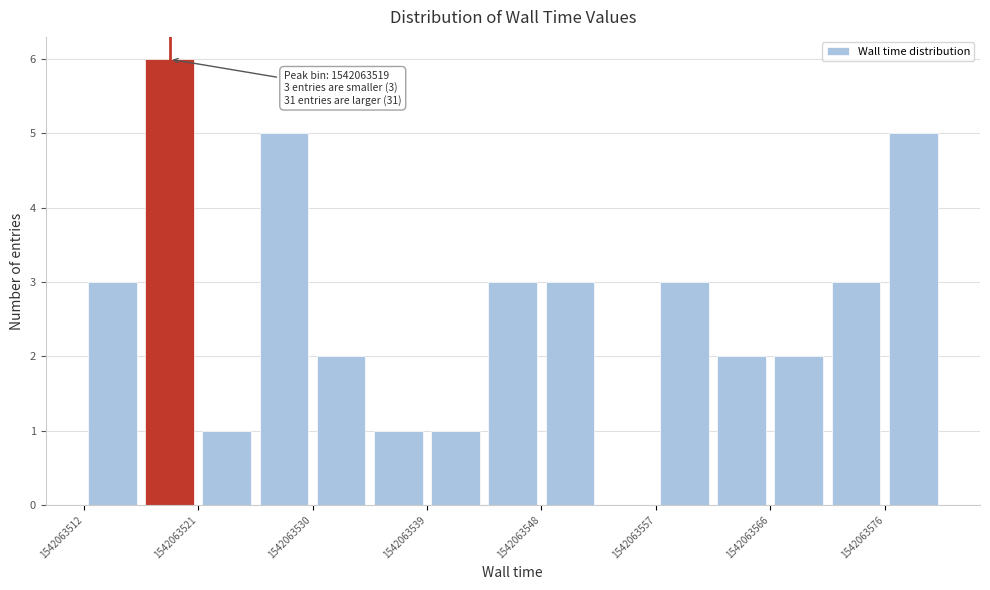

Over which range of the x-axis is the bar tallest?

1542063516 to 1542063521